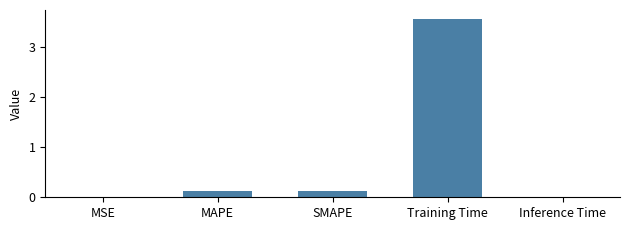

The value at MSE is 0.0. True or false?

True